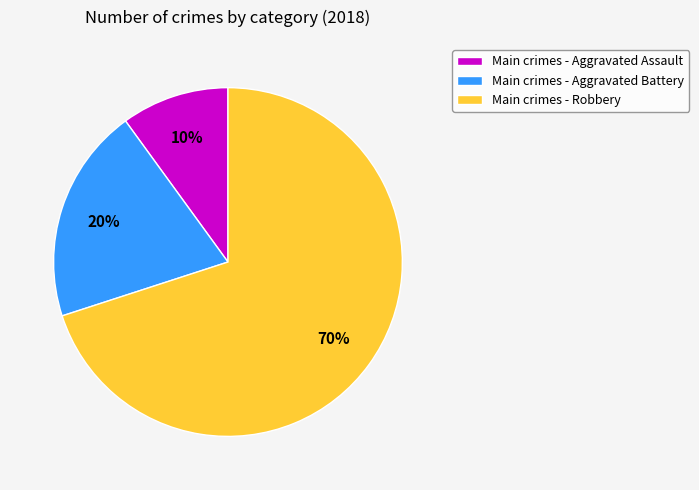

Count the number of slices in the pie.

3